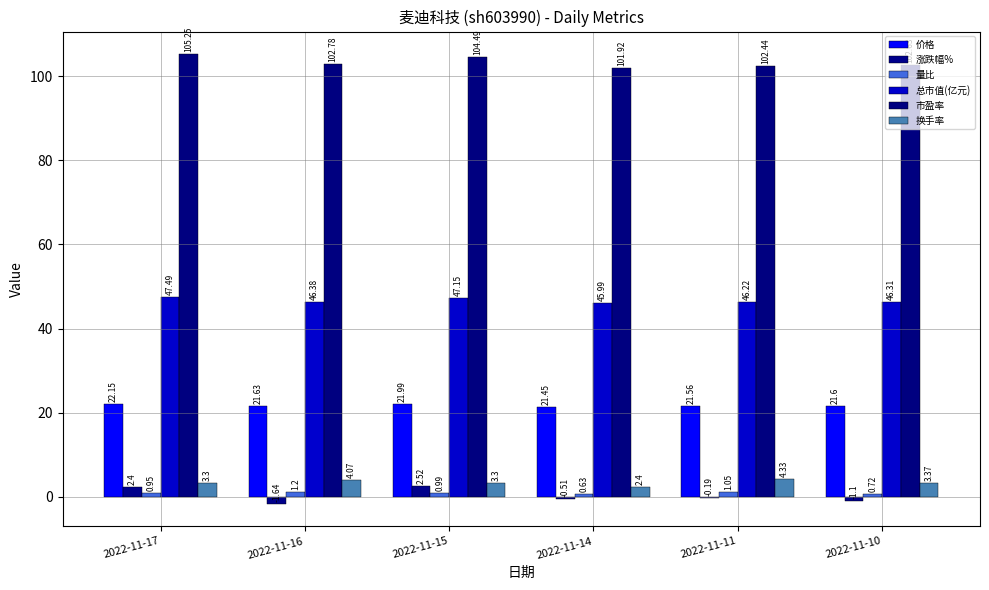

Reading left to right, what are all the values shown in this chart?

价格: 2022-11-17=22.1	2022-11-16=21.6	2022-11-15=22.0	2022-11-14=21.4	2022-11-11=21.6	2022-11-10=21.6
涨跌幅%: 2022-11-17=2.4	2022-11-16=-1.6	2022-11-15=2.5	2022-11-14=-0.5	2022-11-11=-0.2	2022-11-10=-1.1
量比: 2022-11-17=0.9	2022-11-16=1.2	2022-11-15=1.0	2022-11-14=0.6	2022-11-11=1.1	2022-11-10=0.7
总市值(亿元): 2022-11-17=47.5	2022-11-16=46.4	2022-11-15=47.1	2022-11-14=46.0	2022-11-11=46.2	2022-11-10=46.3
市盈率: 2022-11-17=105.2	2022-11-16=102.8	2022-11-15=104.5	2022-11-14=101.9	2022-11-11=102.4	2022-11-10=102.6
换手率: 2022-11-17=3.3	2022-11-16=4.1	2022-11-15=3.3	2022-11-14=2.4	2022-11-11=4.3	2022-11-10=3.4